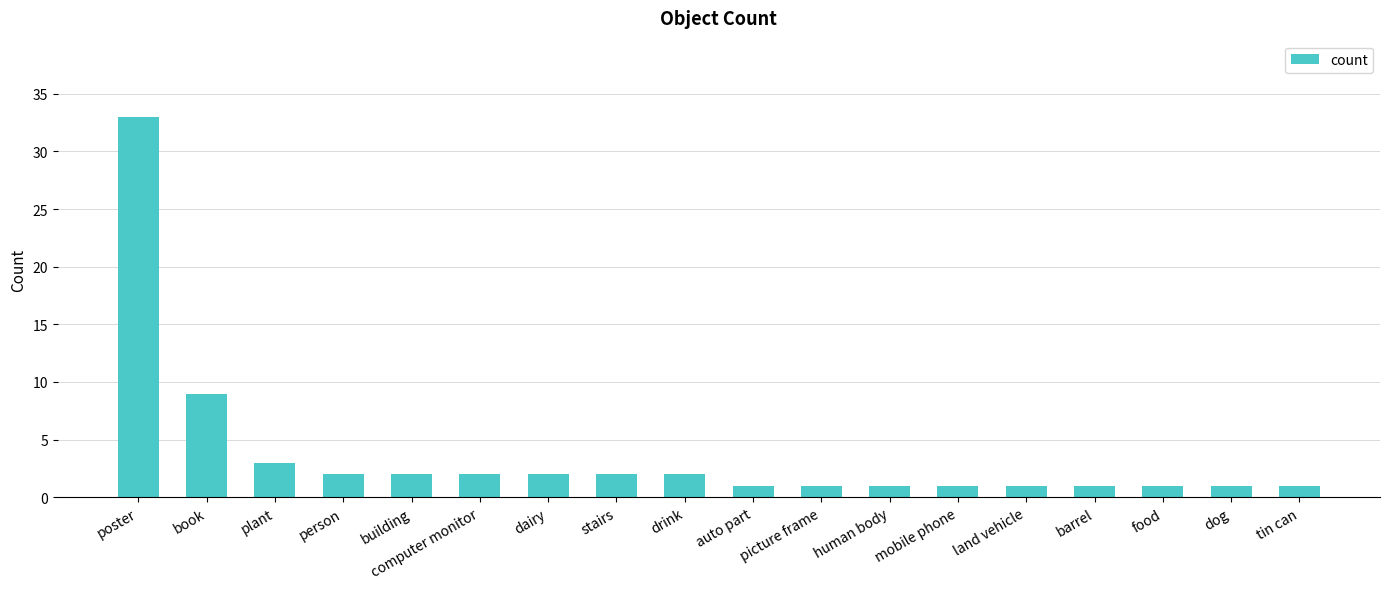

The value at barrel is 1. True or false?

True